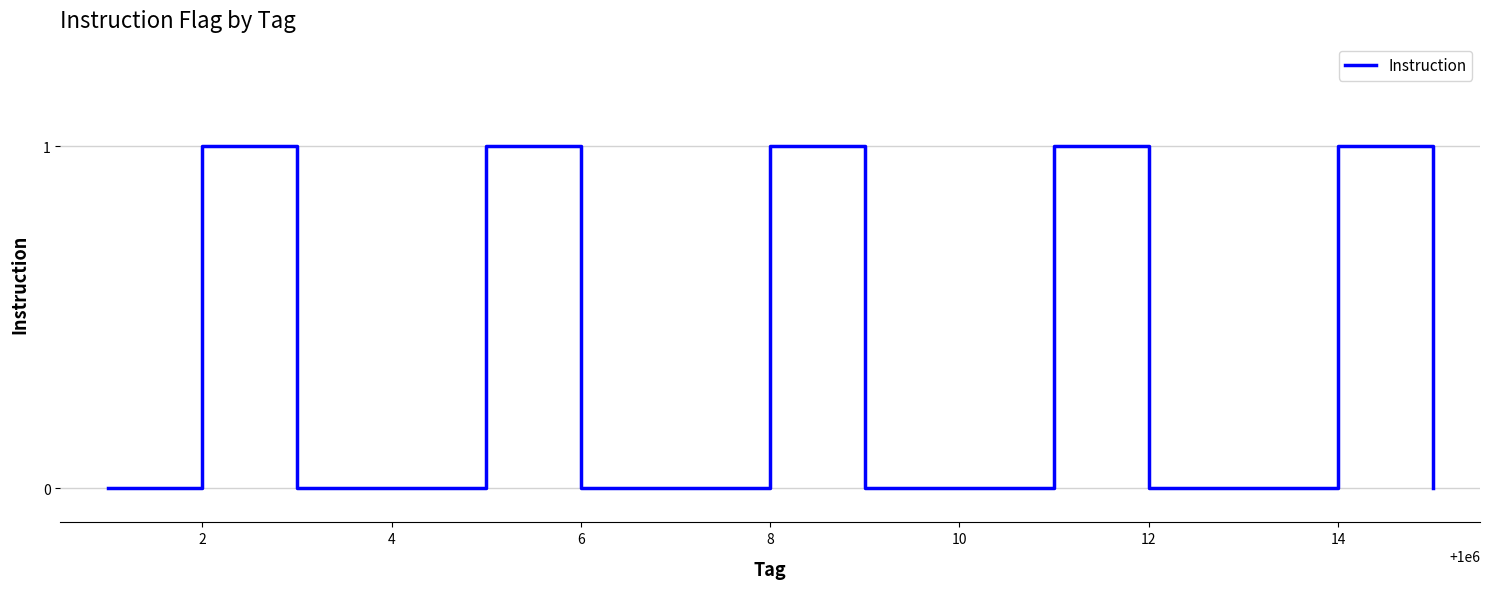

Reading left to right, extract all data points from this chart.

0	1	0	0	1	0	0	1	0	0	1	0	0	1	0